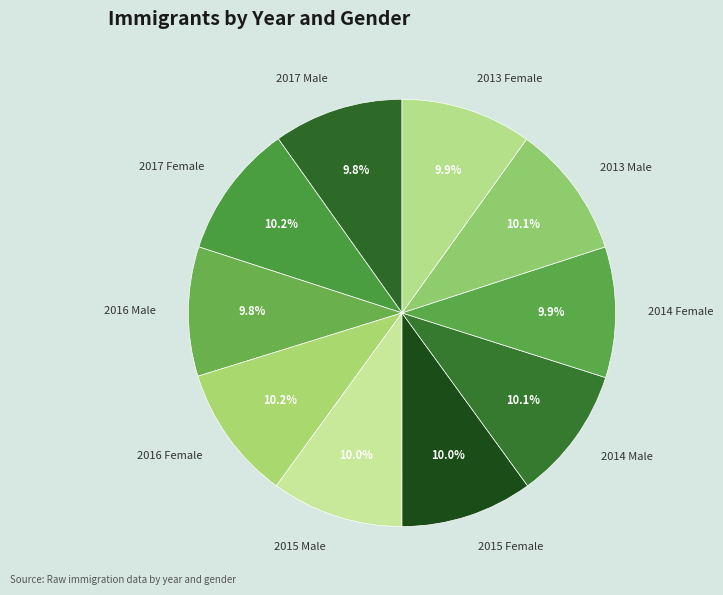

Is there a majority slice in this chart?

No